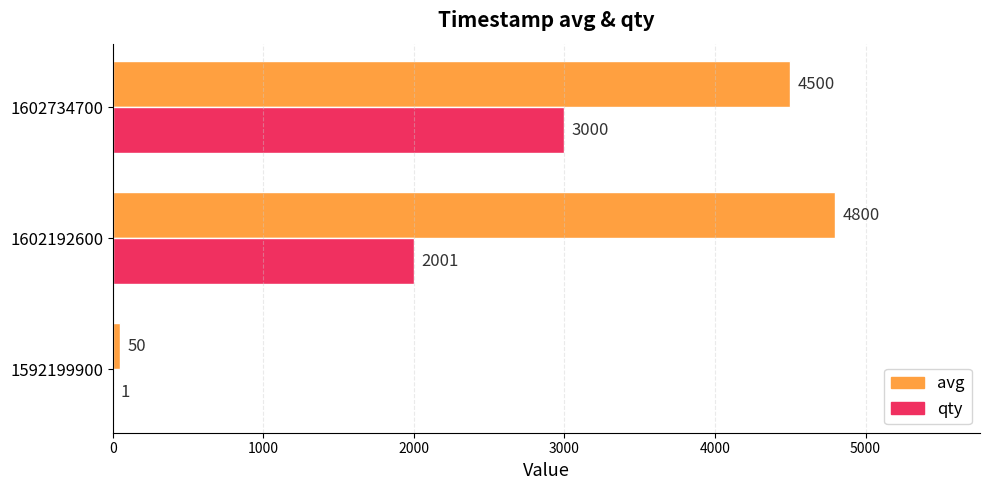

What is the sum of the qty values at 1602734700 and 1602192600?

5001